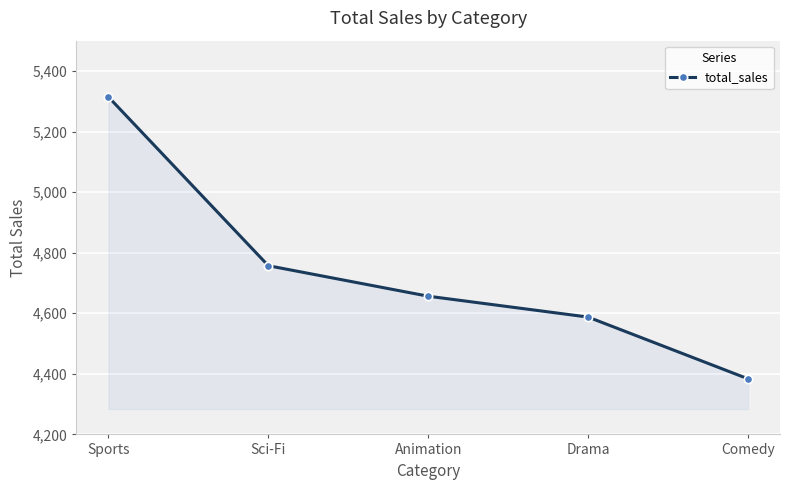

What is the change in value from Sci-Fi to Animation?

-100.7